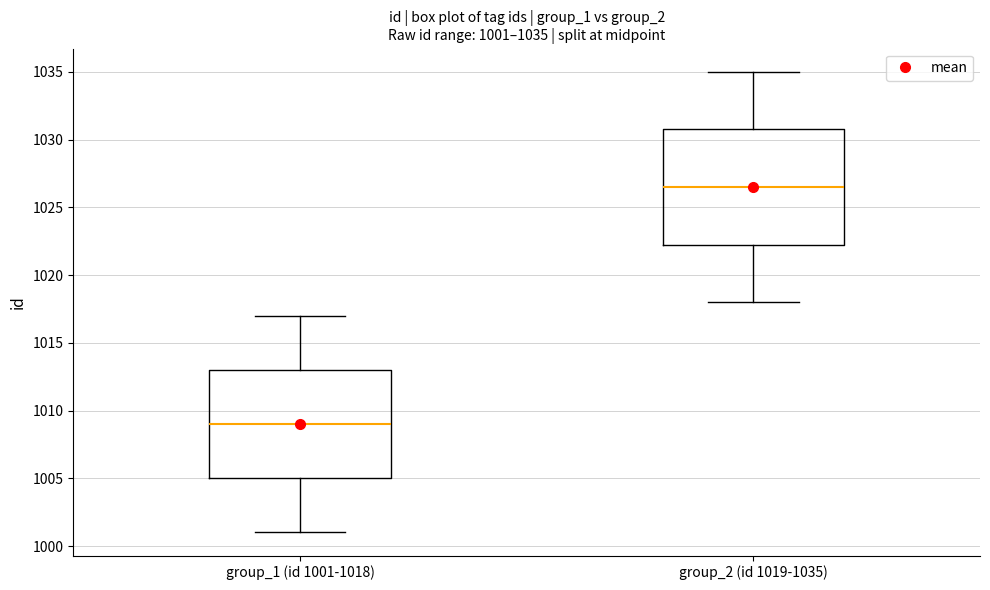

Which box has the lowest median line?

group_1 (id 1001-1018)